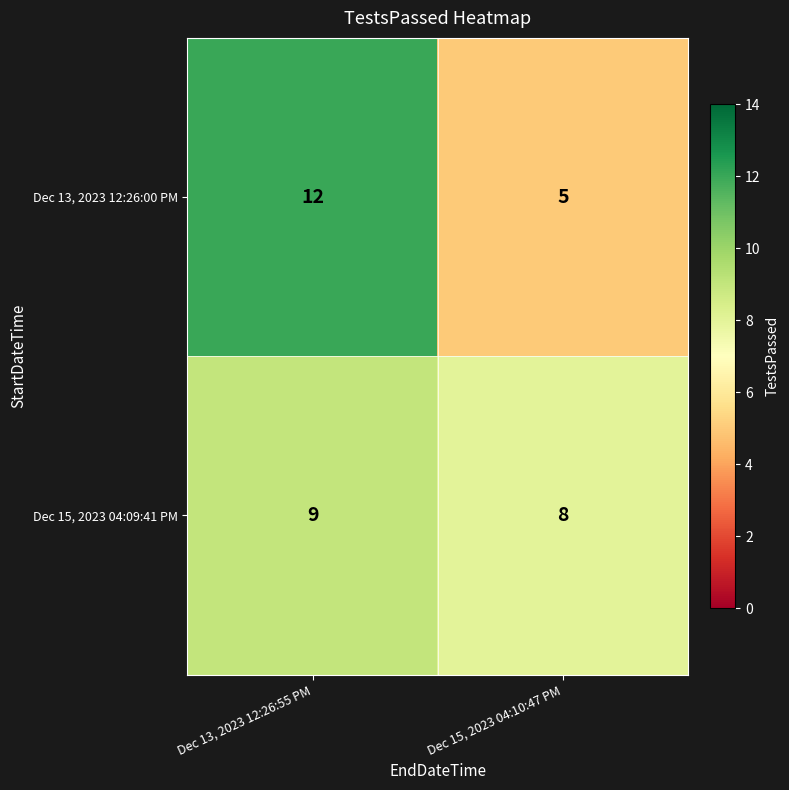

At which label is Dec 13, 2023 12:26:00 PM closest to 8?

Dec 15, 2023 04:10:47 PM